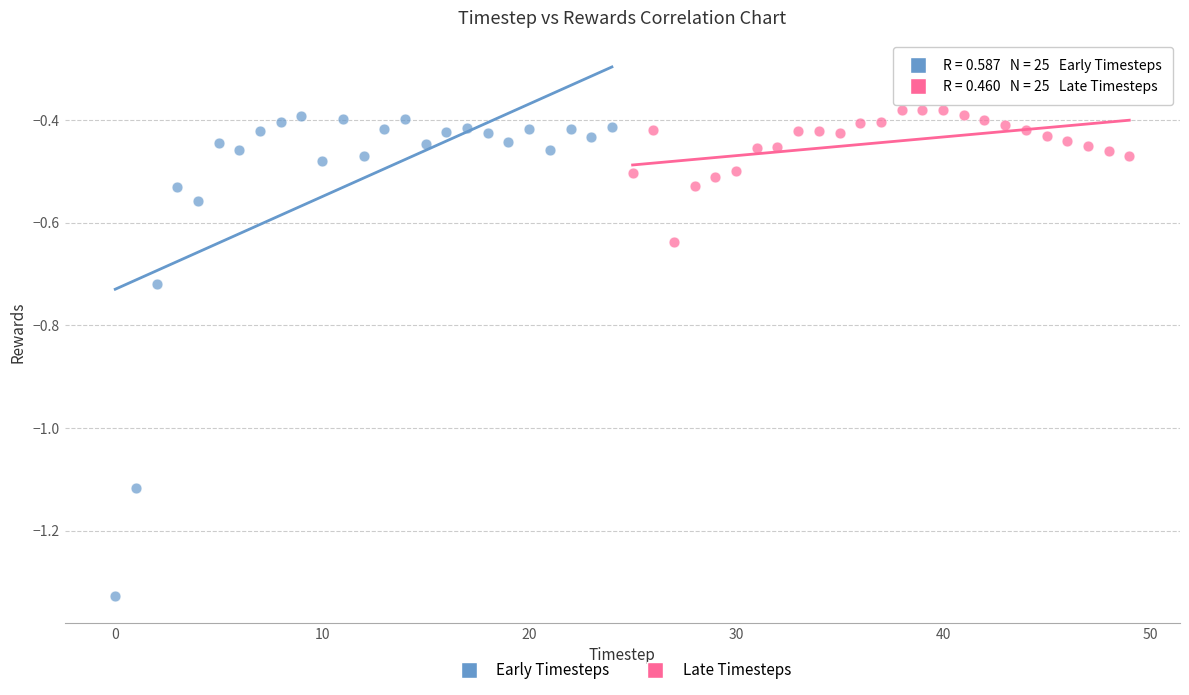

Which series has the widest spread of Y values?

Early Timesteps